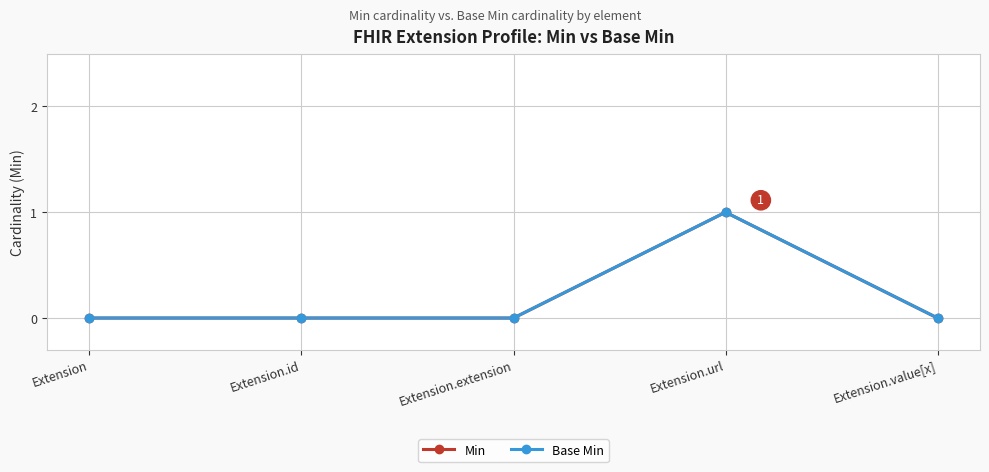

What position from the left is Extension.extension?

3